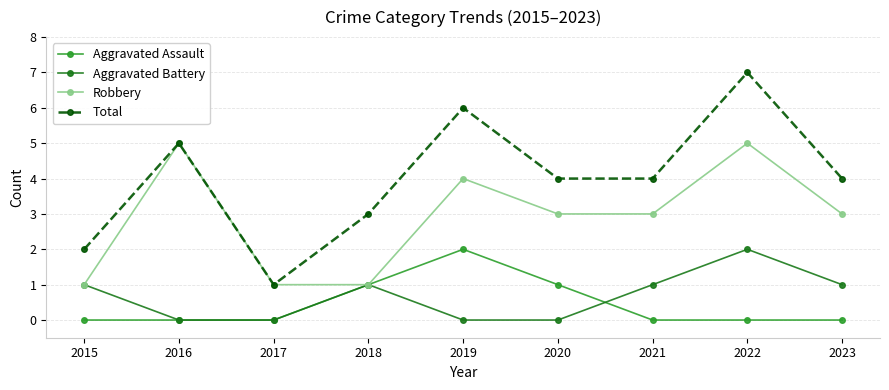

True or false: Total and Aggravated Battery intersect in this chart.

False